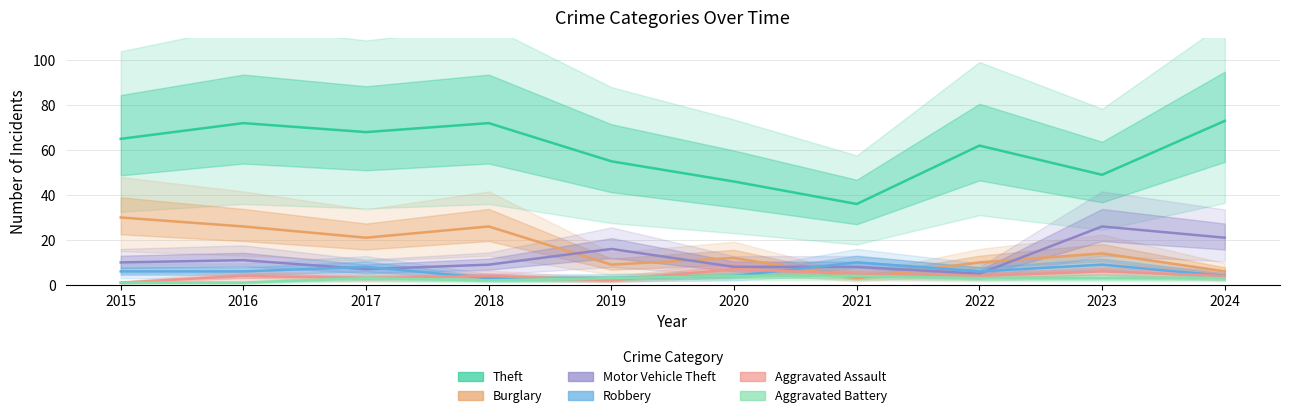

How many data points in Burglary are less than 14?

5